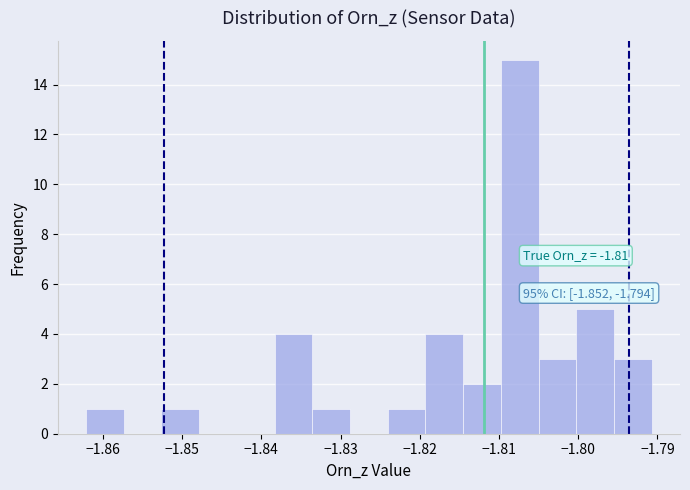

Over which range of the x-axis is the bar tallest?

-1.810 to -1.805